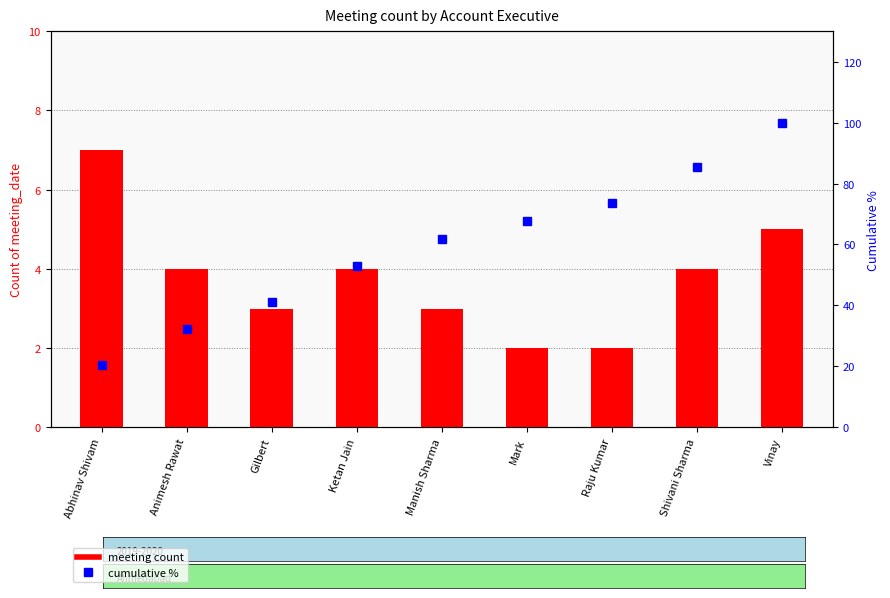

Where is cumulative % nearest to the value 60?

Manish Sharma